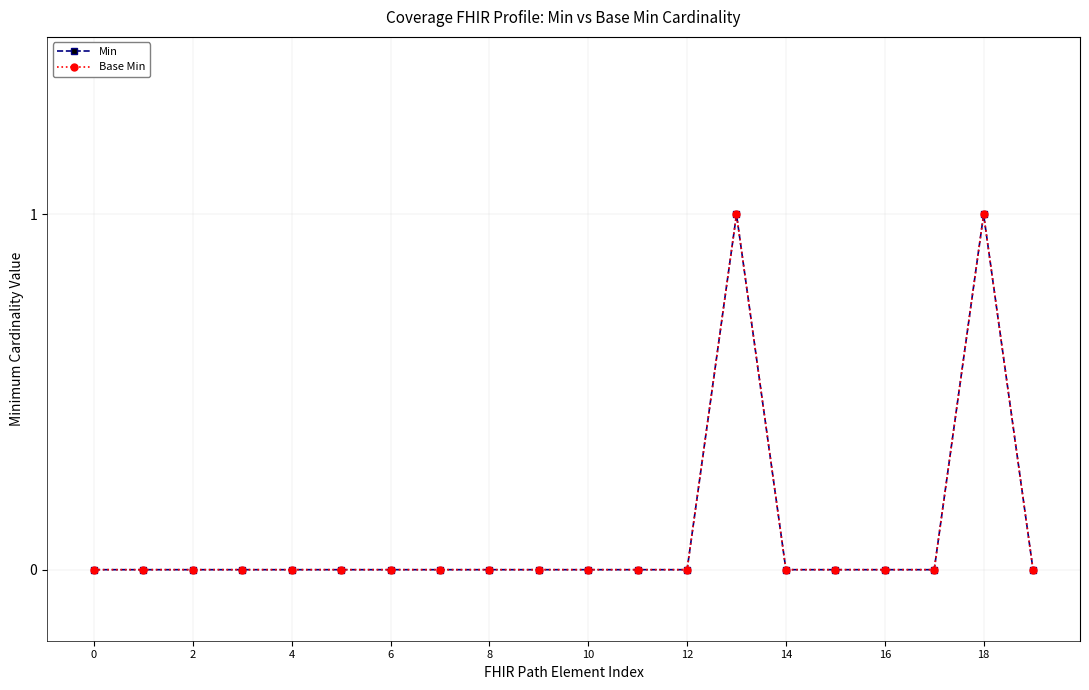

Reading left to right, transcribe all the data shown in this chart.

Min: 0	0	0	0	0	0	0	0	0	0	0	0	0	1	0	0	0	0	1	0
Base Min: 0	0	0	0	0	0	0	0	0	0	0	0	0	1	0	0	0	0	1	0